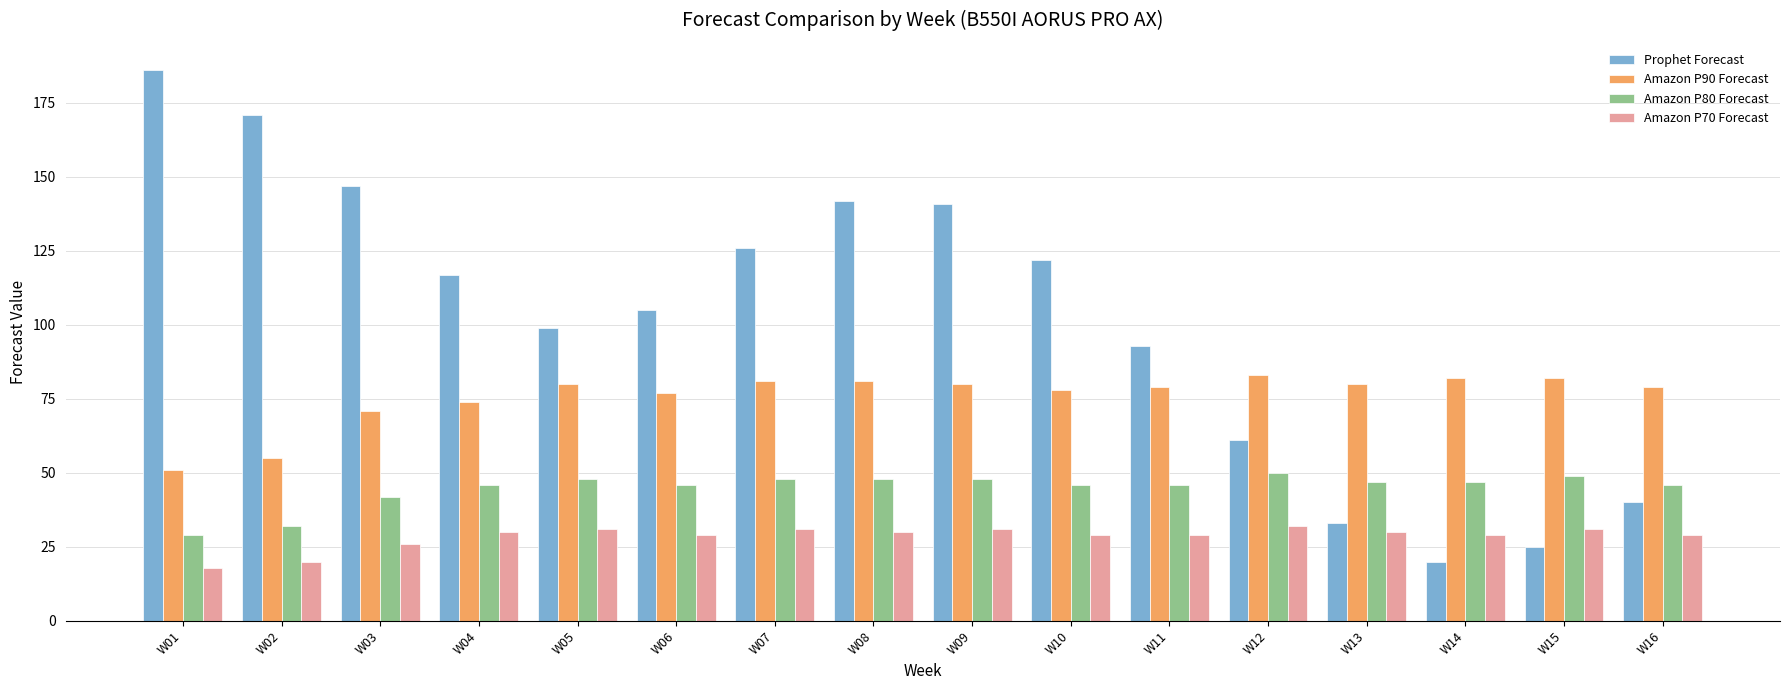

List the series in order of their overall mean, lowest first.

Amazon P70 Forecast, Amazon P80 Forecast, Amazon P90 Forecast, Prophet Forecast